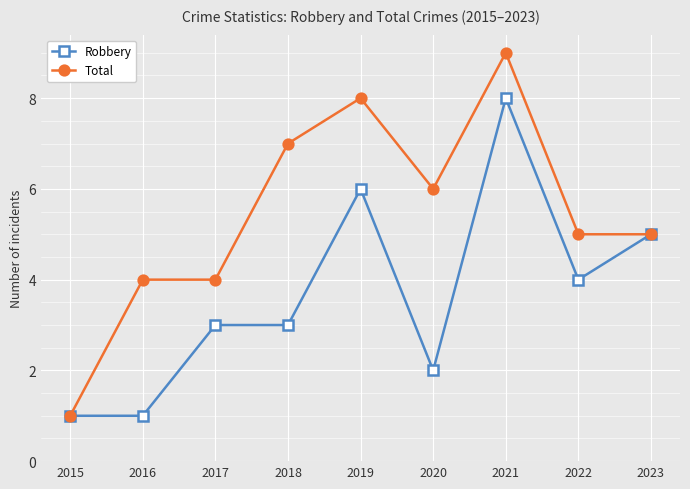

How many series are shown in this chart?

2